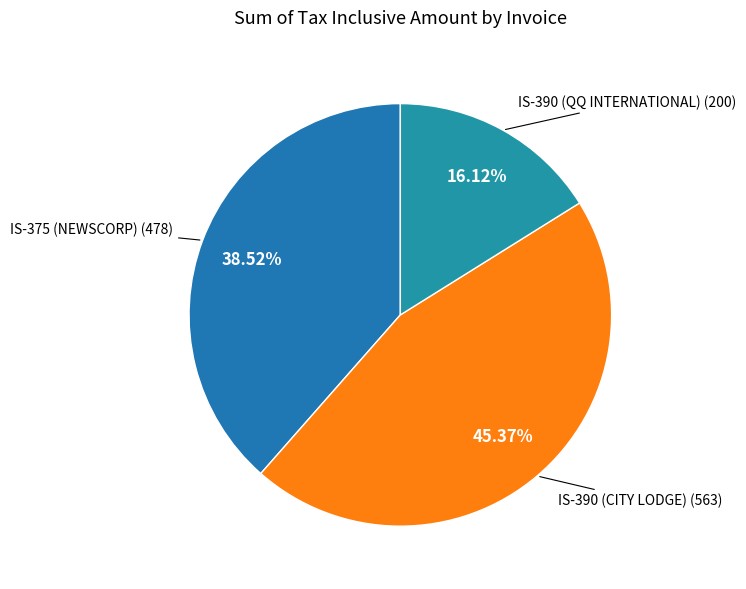

Is there any slice that represents more than half of the pie?

No